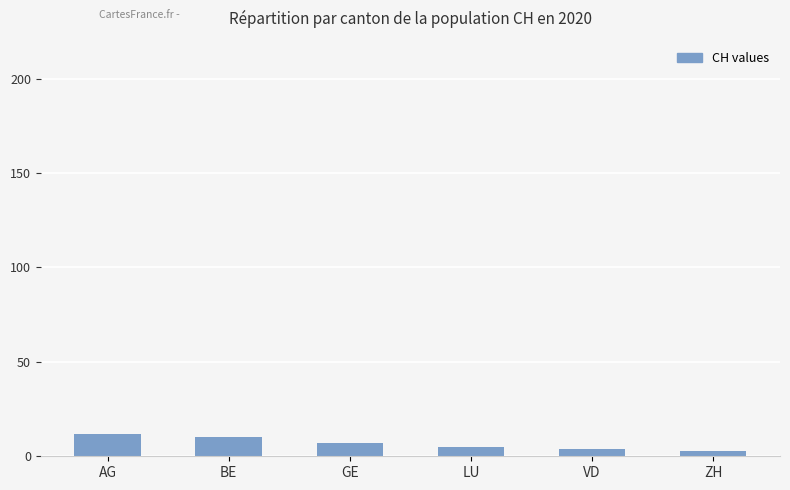

What is the difference between the maximum and second lowest values?

8